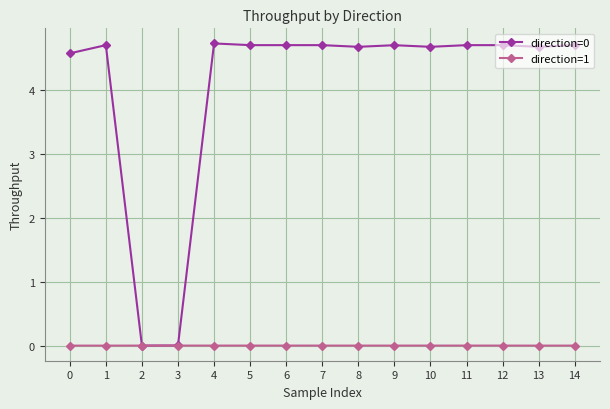

What is the spread (max minus min) of values at 14?

4.7